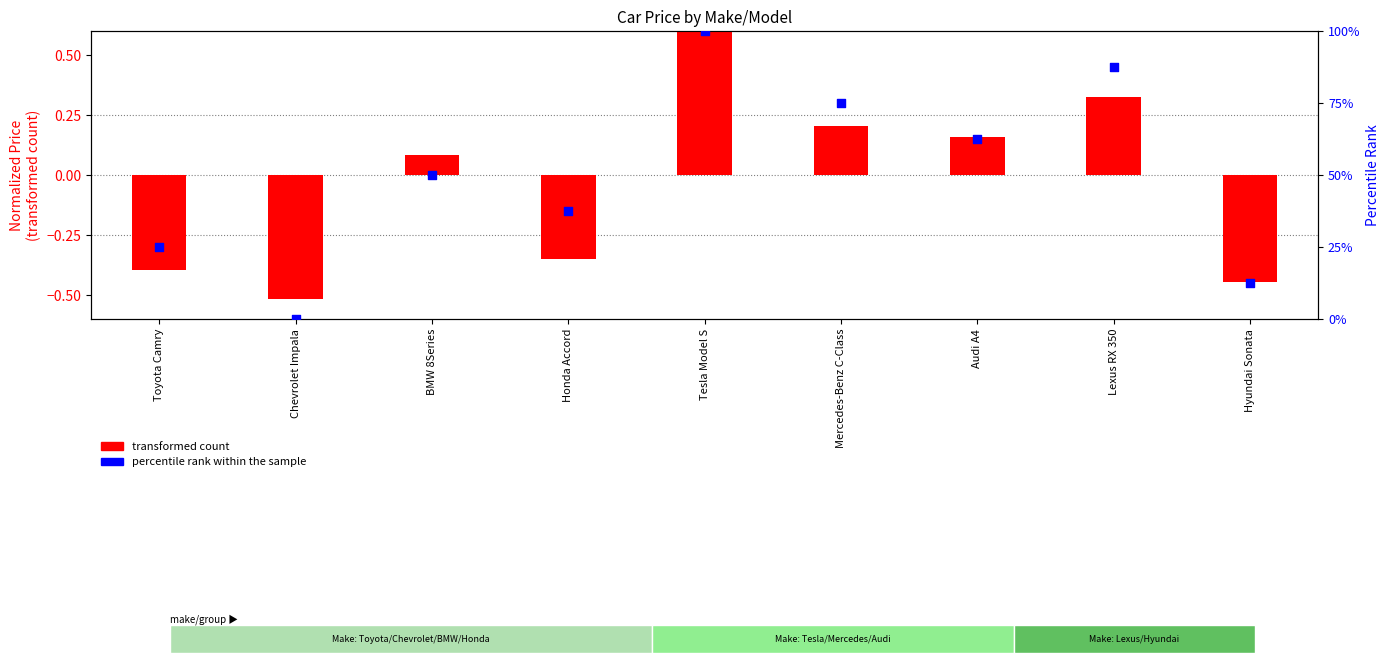

At which category is the sum across all series the highest?

Tesla Model S